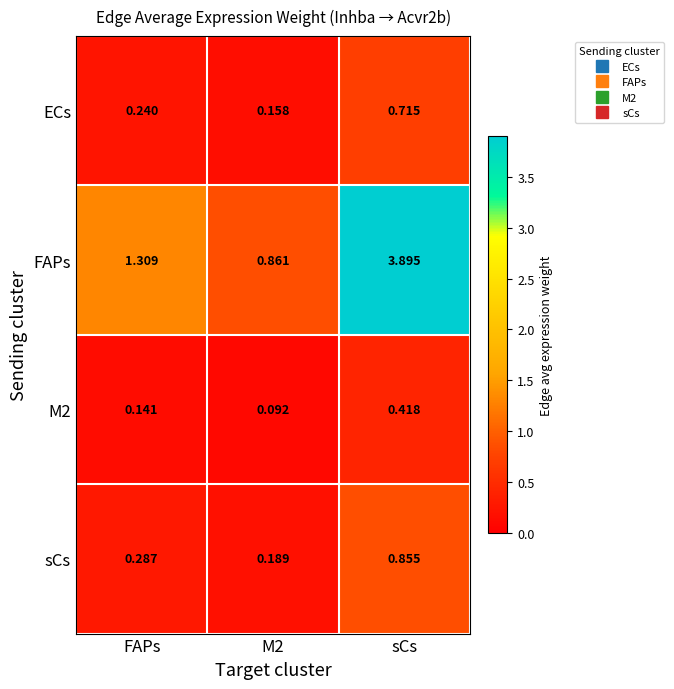

Between FAPs and M2, which series saw the biggest shift?

FAPs